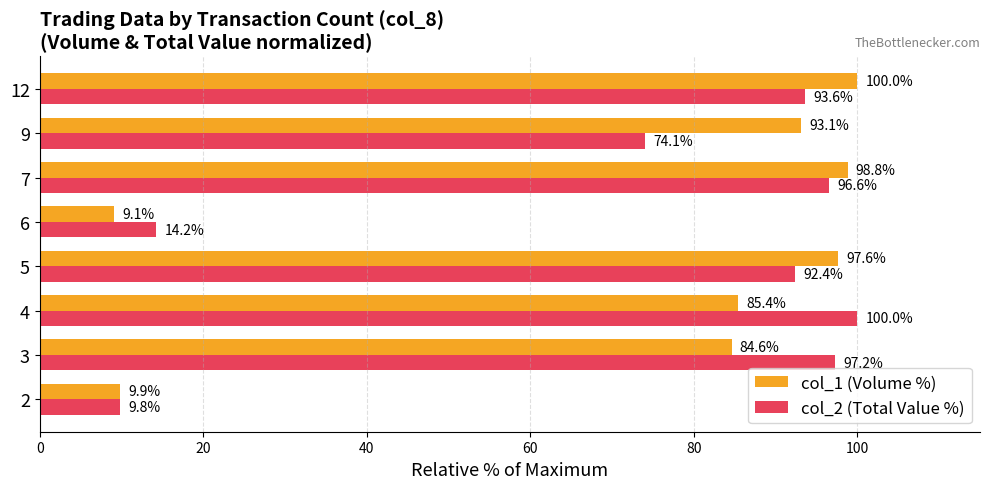

True or false: col_2 (Total Value %) has a value of 97.2 at 3.

True